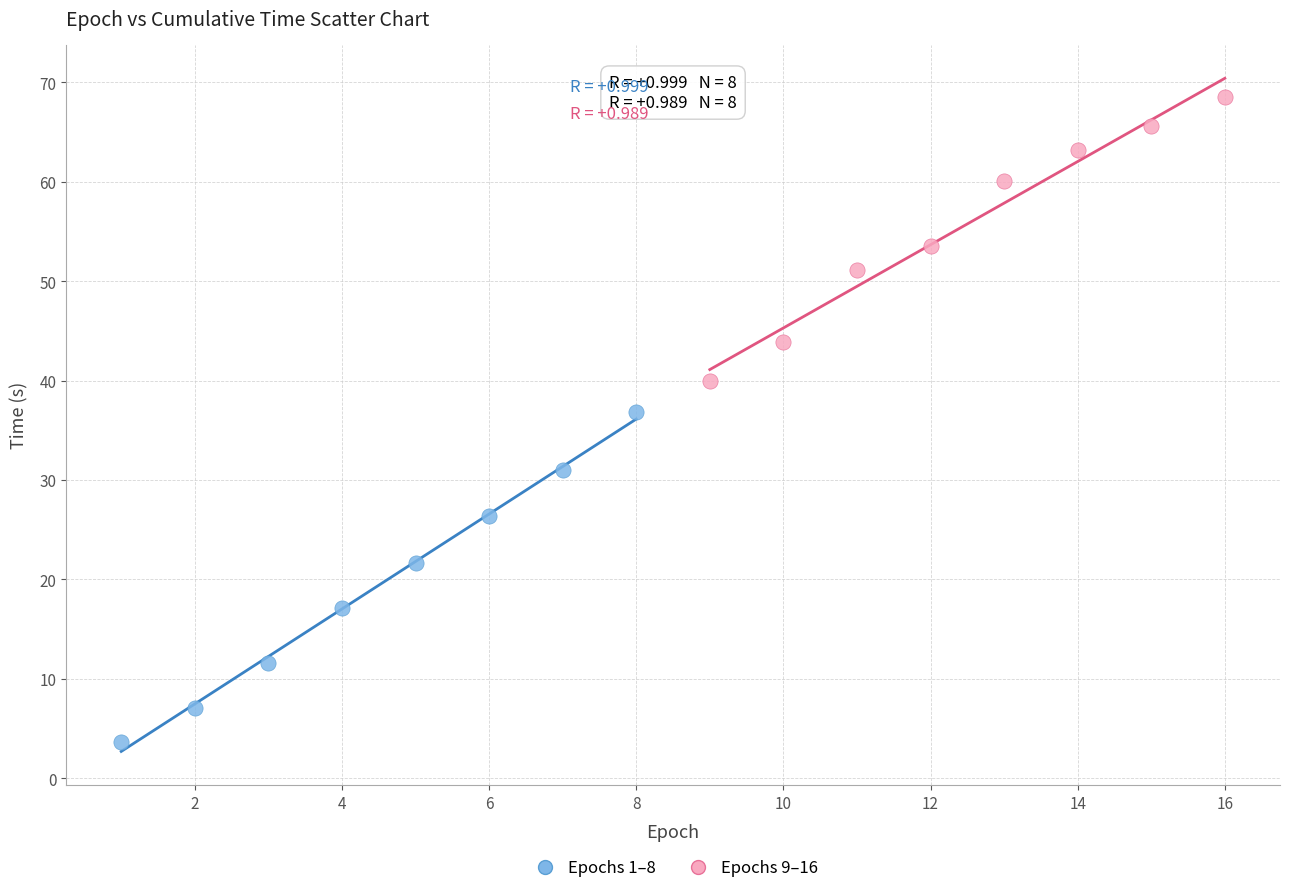

Which series contains the lowest Y value?

Epochs 1–8